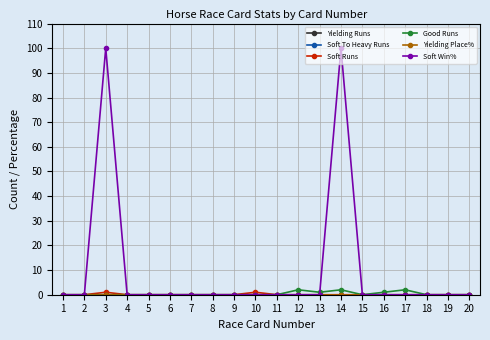

Which series has the largest range (max minus min)?

Soft Win%